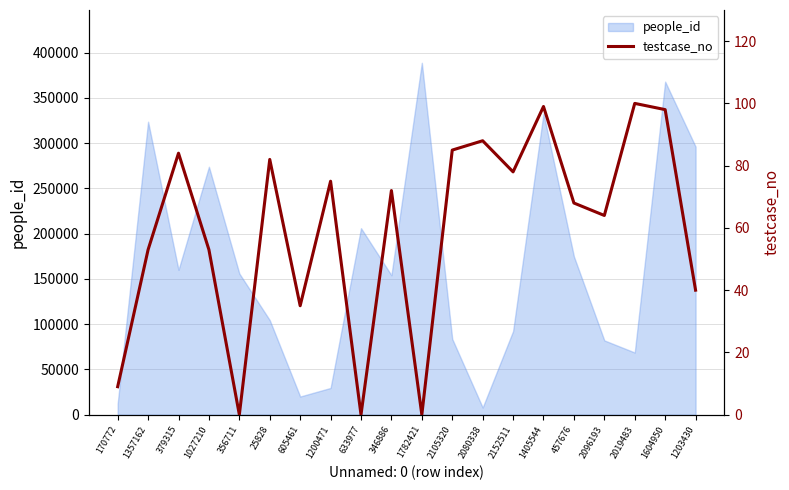

At which label is people_id closest to 198382?

633977